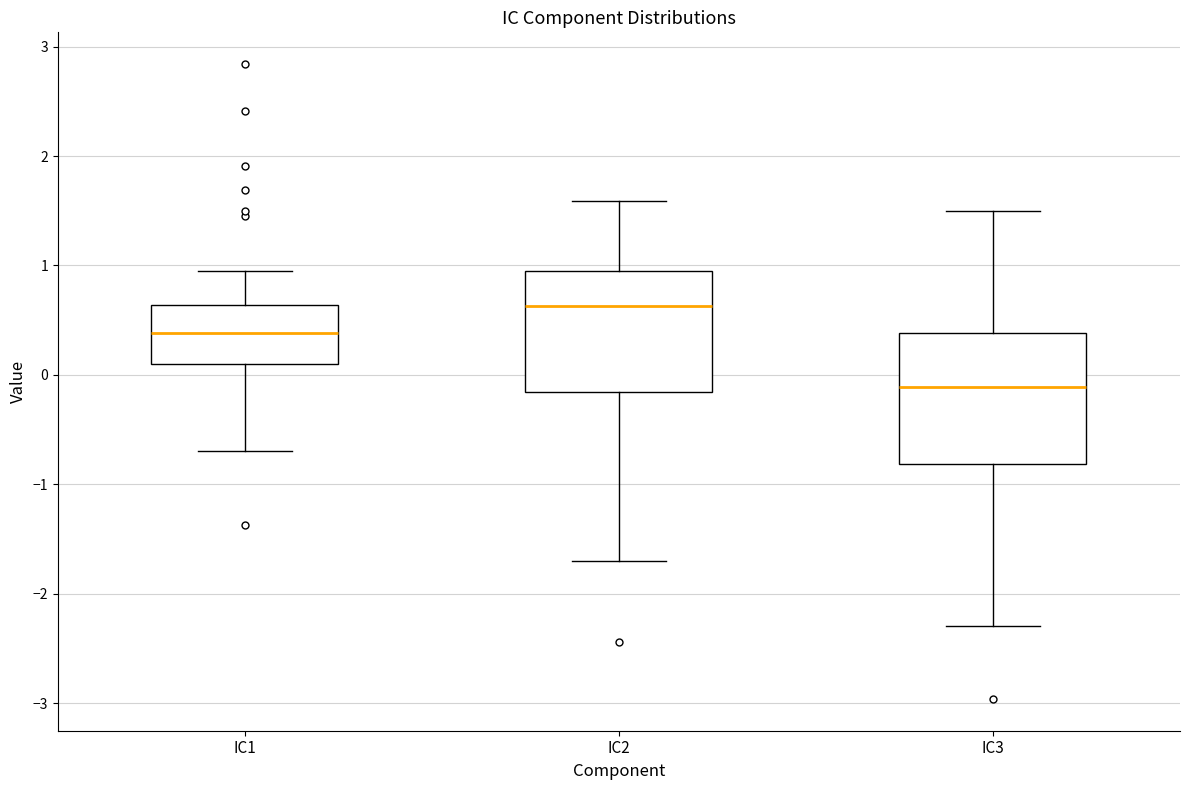

Reading left to right, read every box against the y-axis: the position of its median line, the range the box covers, and the ends of its whiskers. The values are not printed on the chart, so give them approximately, as read against the axis.

IC1: median 0.4, box 0.1 to 0.6, whiskers -0.7 to 0.9
IC2: median 0.6, box -0.2 to 1.0, whiskers -1.7 to 1.6
IC3: median -0.1, box -0.8 to 0.4, whiskers -2.3 to 1.5